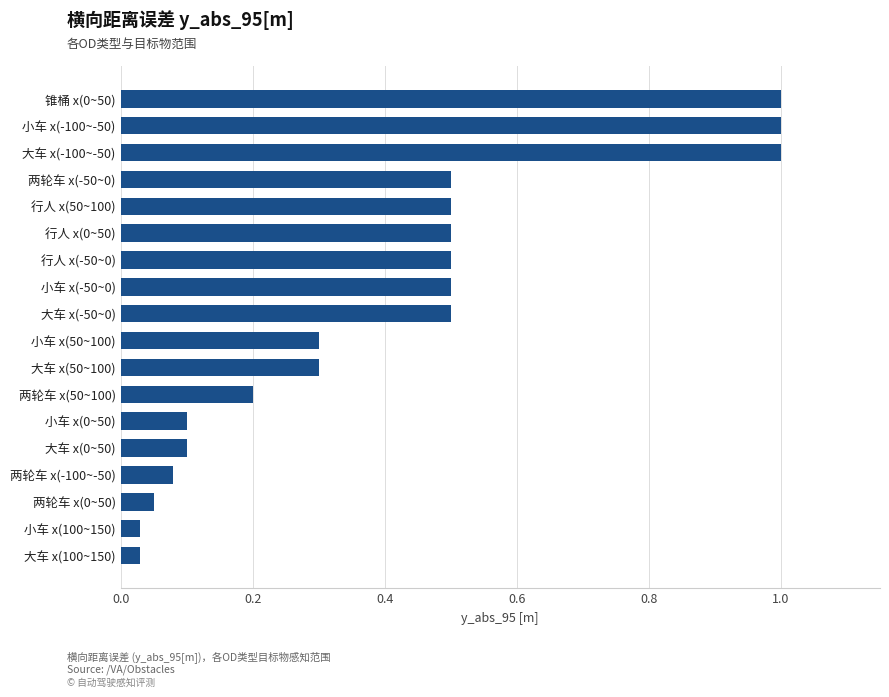

True or false: the data shows 0.3 at 两轮车 x(50~100).

False